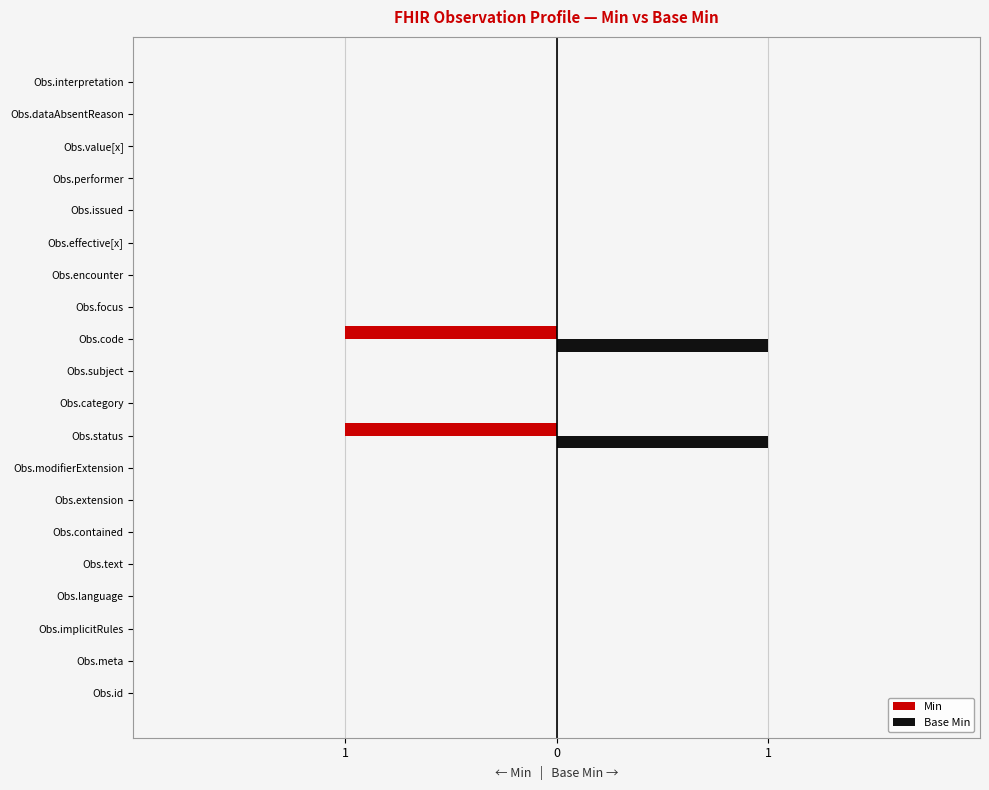

Which series has the largest total across all categories?

Base Min